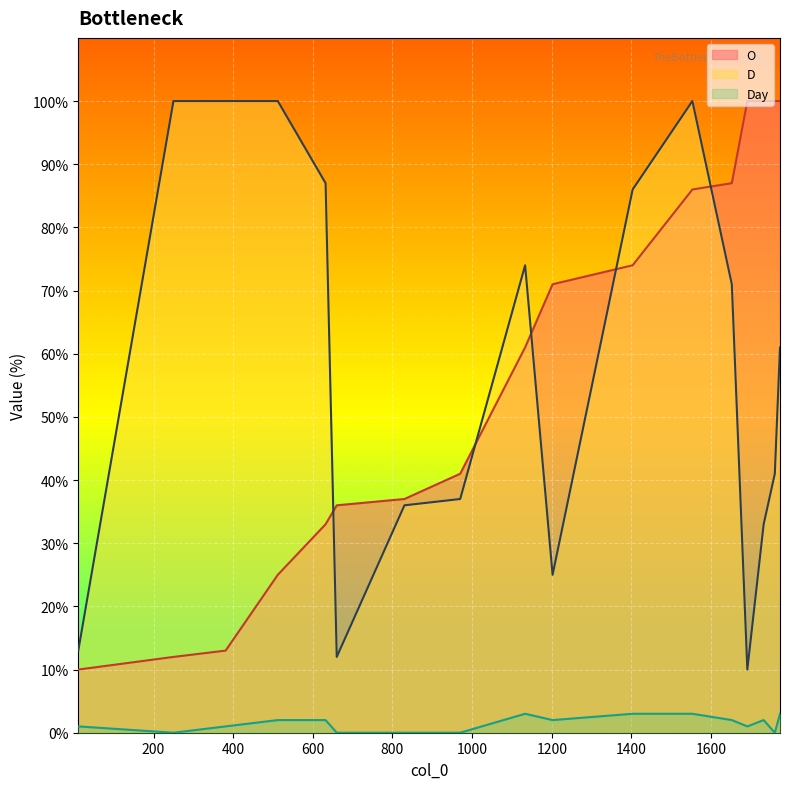

How many times do D and O cross each other?

5